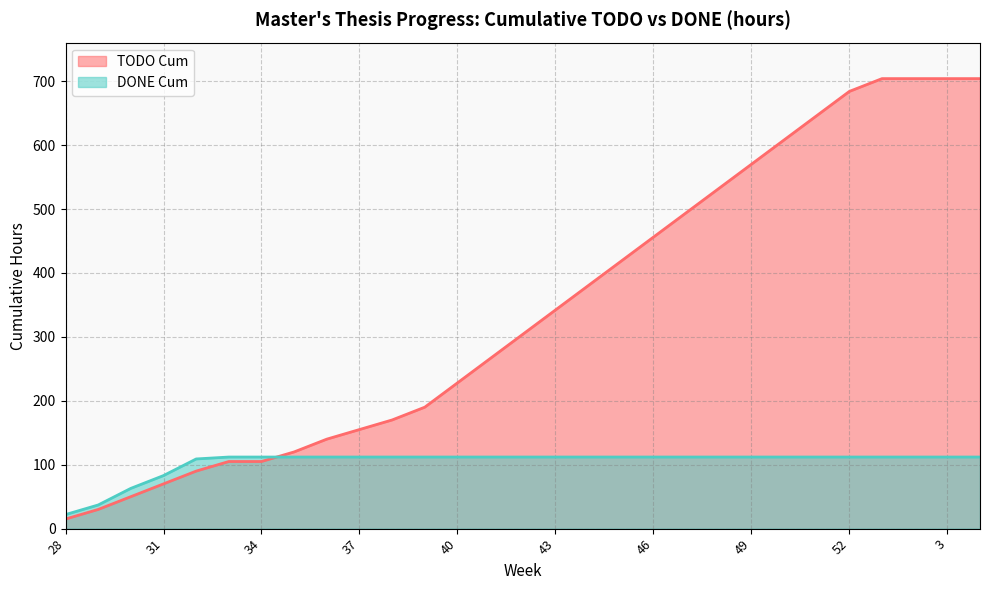

How many values in the TODO Cum line series are below 304?

14